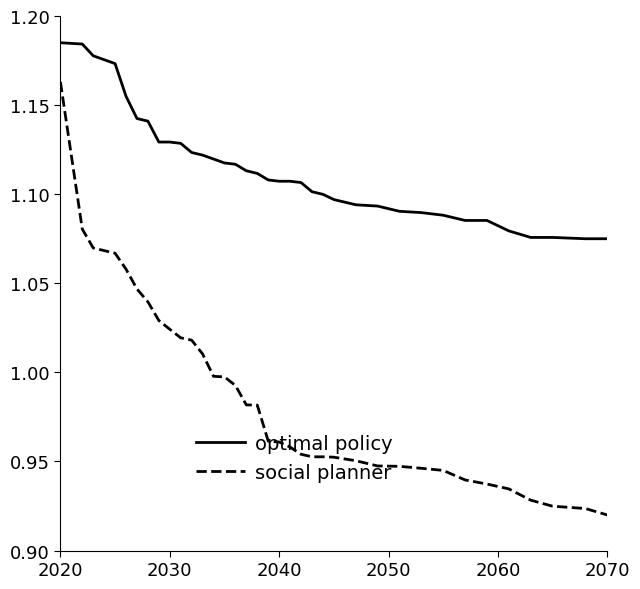

Which series has the largest range (max minus min)?

social planner